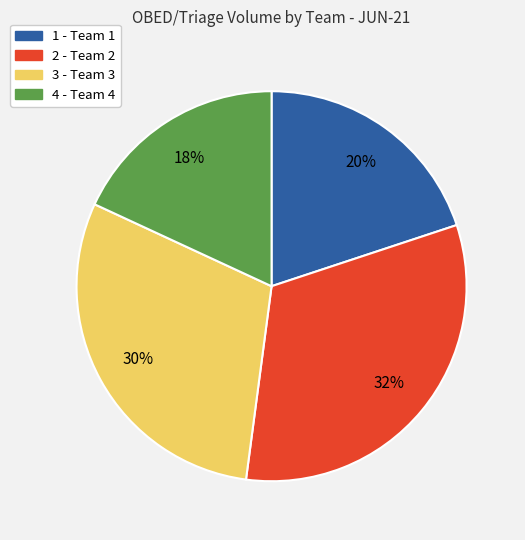

Which slice is the smallest?

4 - Team 4